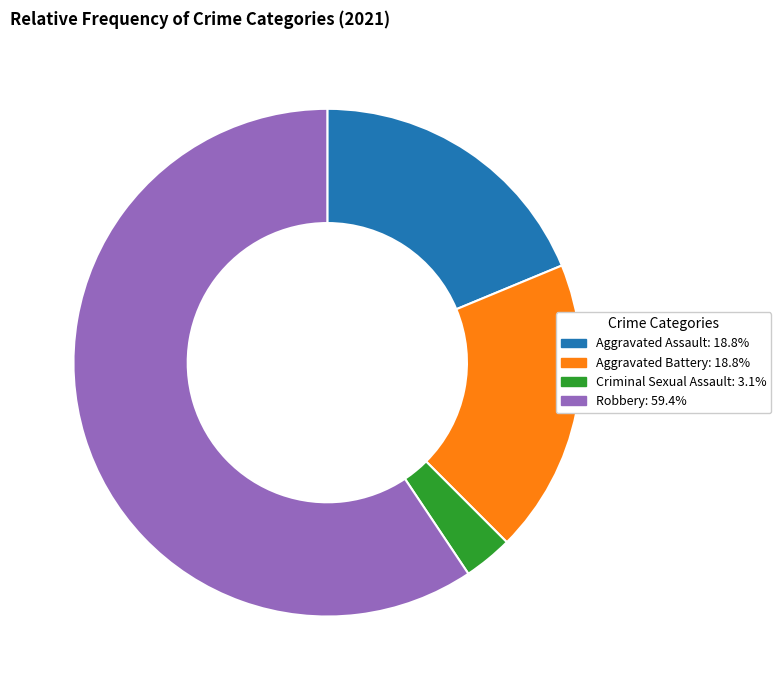

Is there a majority slice in this chart?

Yes